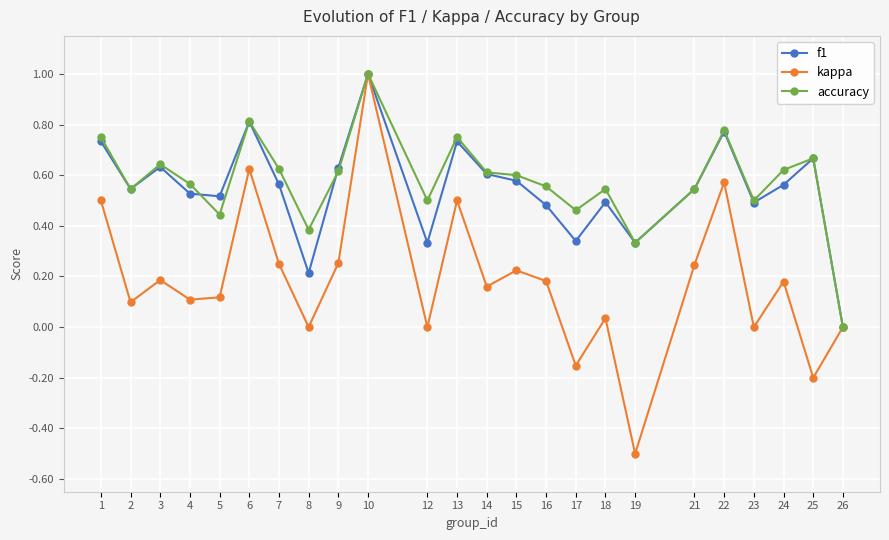

Is it true that f1 equals 0.3 at 16?

False